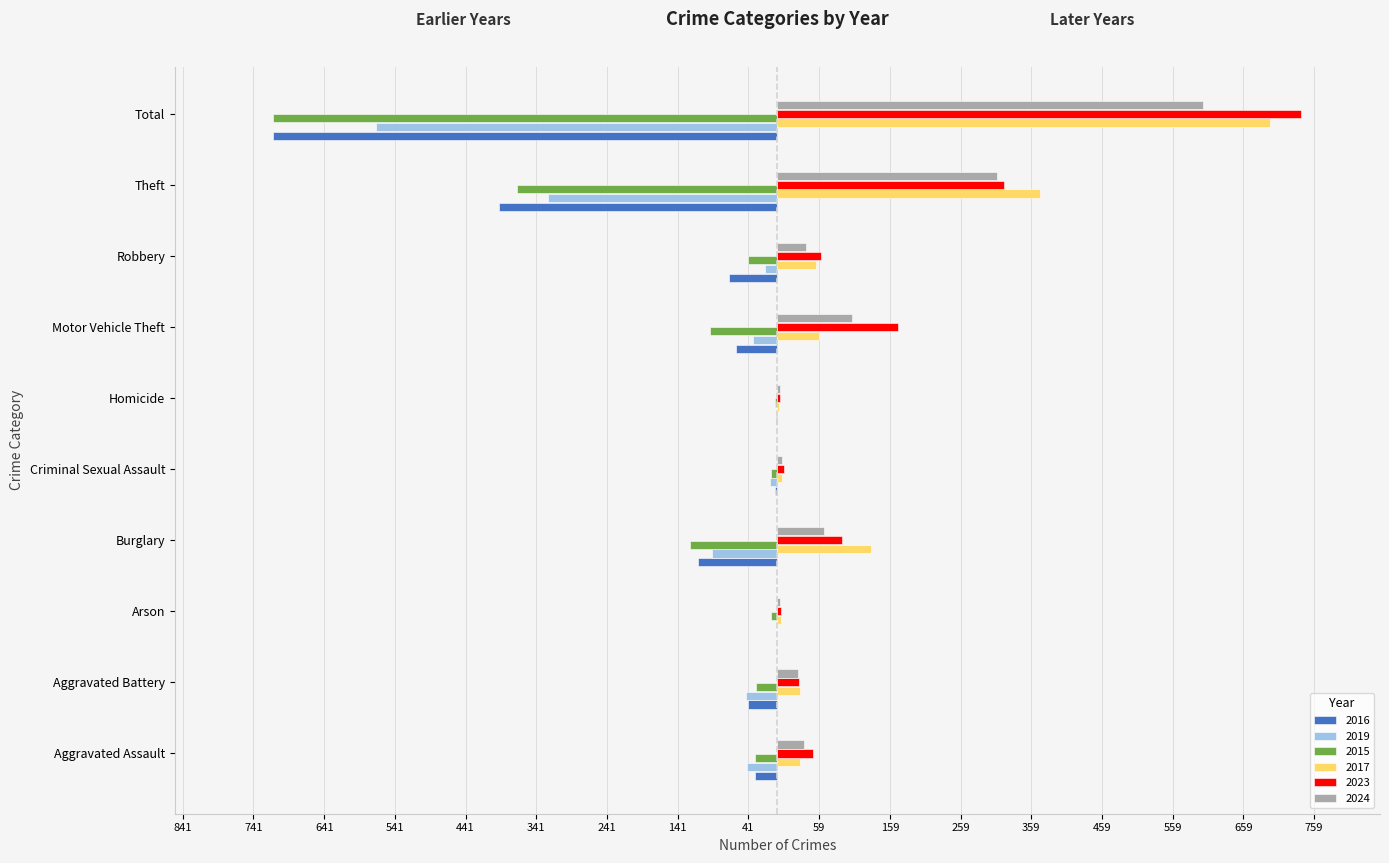

What position from the left is Total?

10